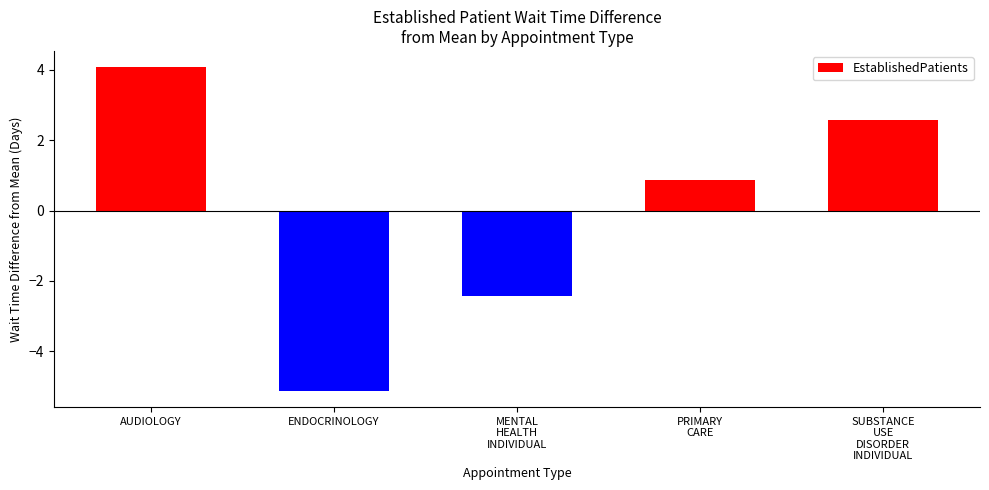

Reading left to right, transcribe all the data shown in this chart.

4.1	-5.1	-2.4	0.9	2.6